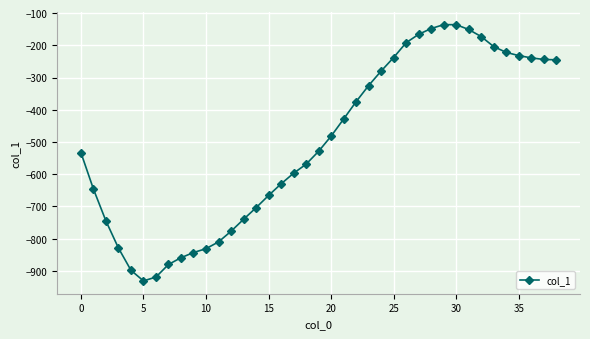

What is the difference between the second highest and minimum values?

795